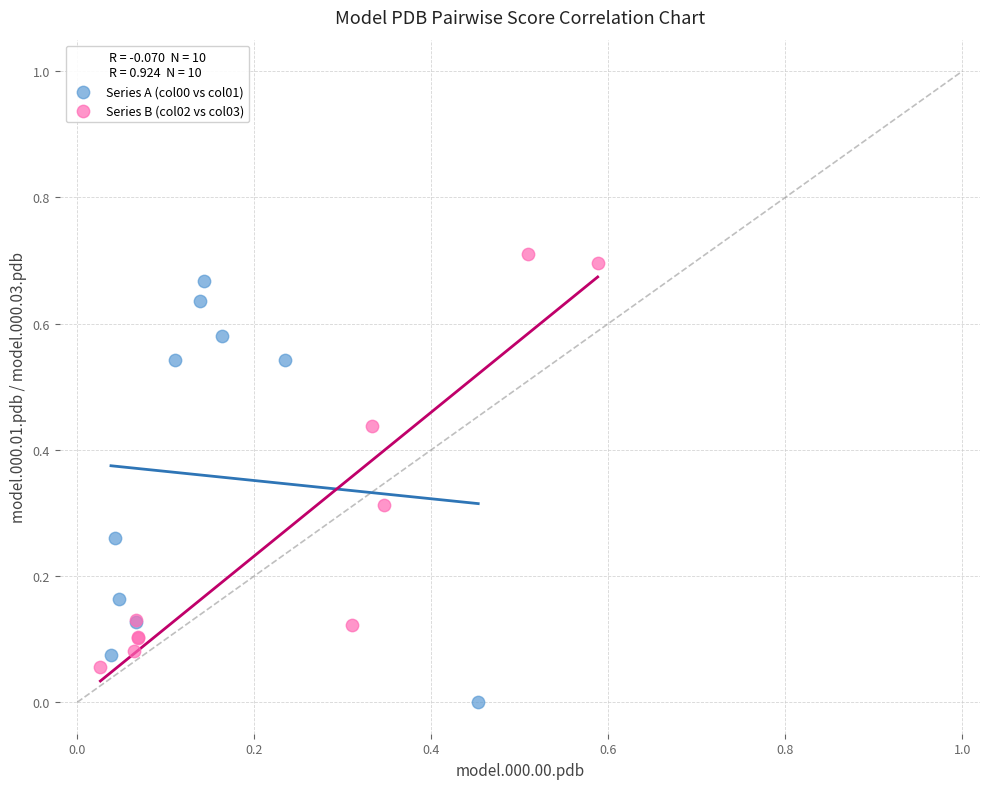

Which series contains the lowest Y value?

Series A (col00 vs col01)